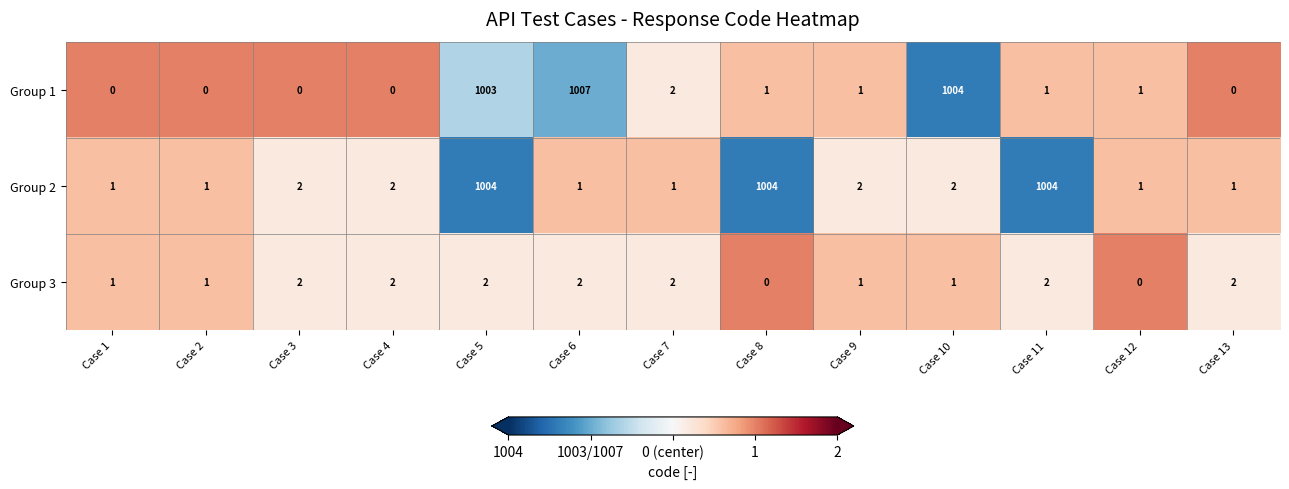

Which category has the highest value across all series?

Case 6